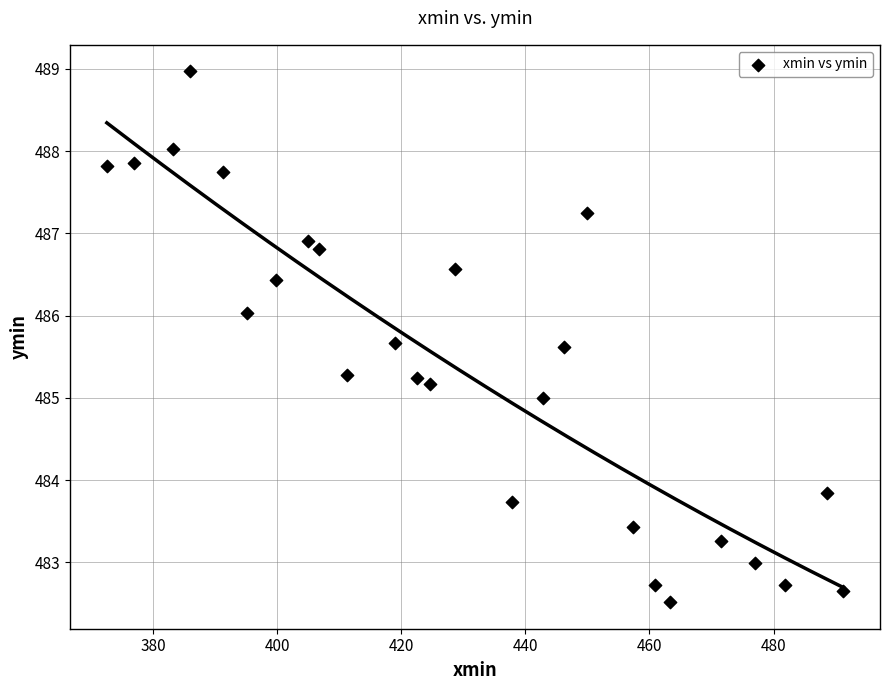

What is the range of Y values (max minus min)?

6.5